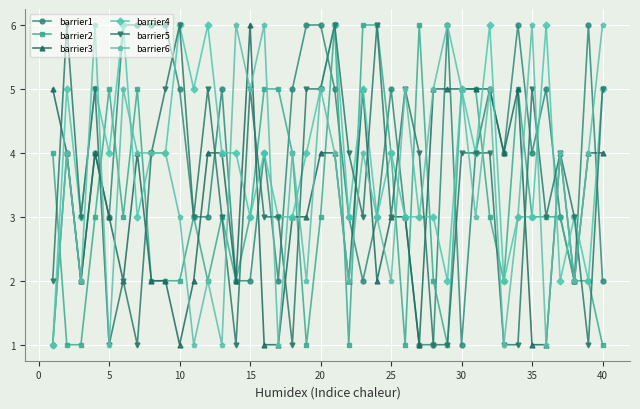

What is the lowest value of the barrier2 series?

1